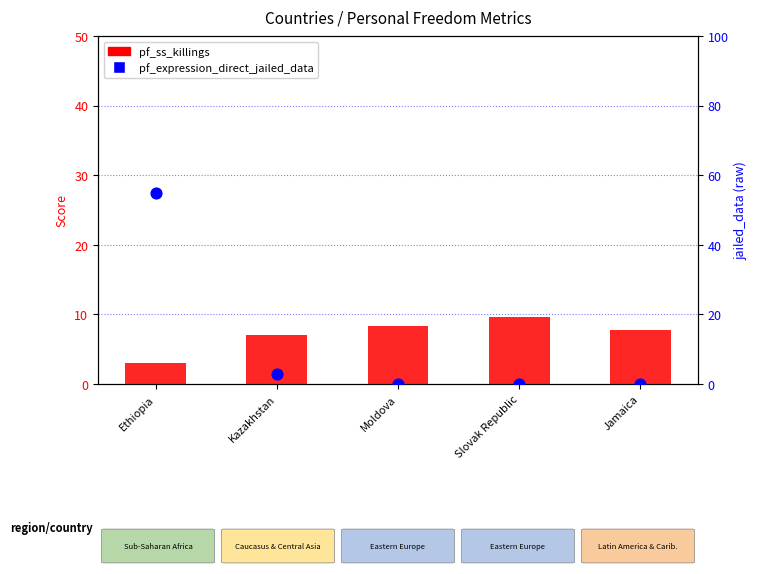

At which category is the sum across all series the highest?

Ethiopia